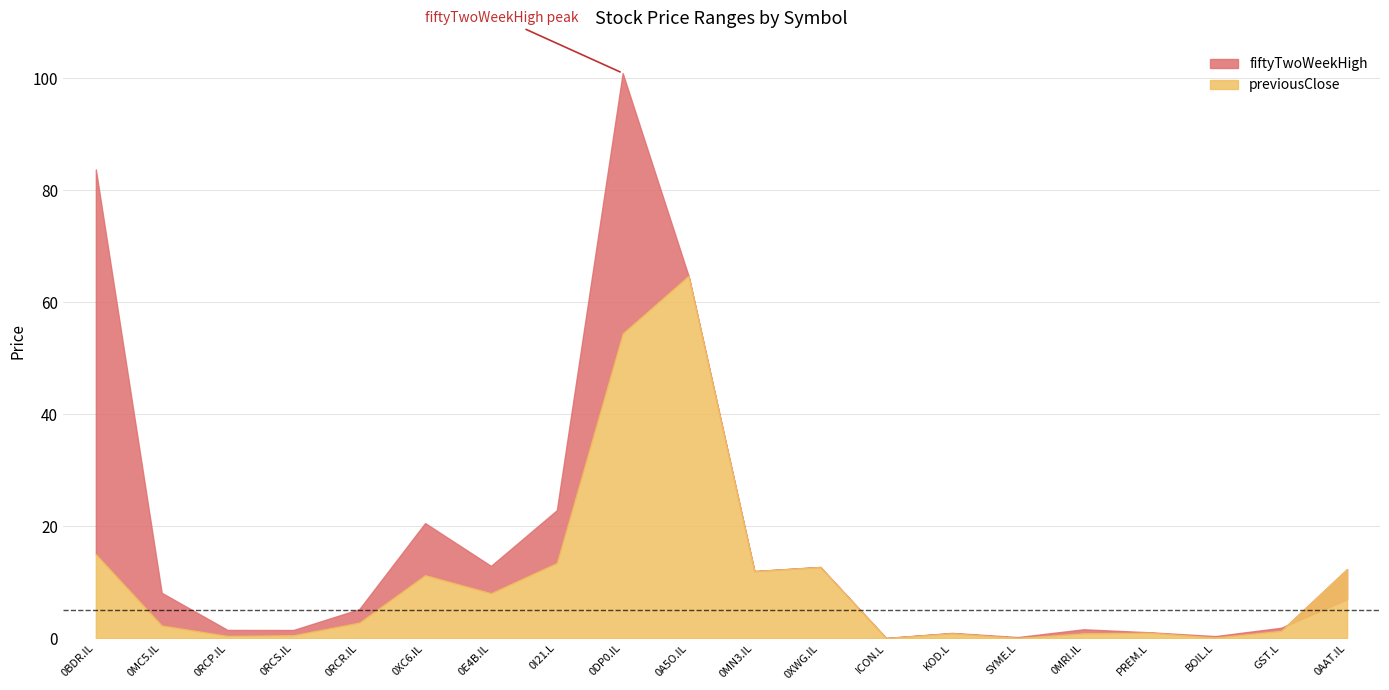

At which label does previousClose reach its minimum?

ICON.L